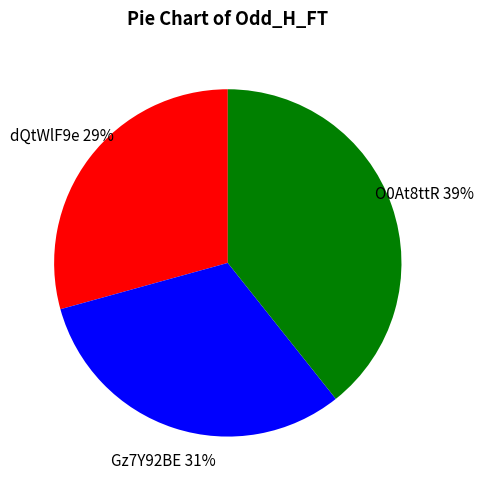

How many segments does this pie chart have?

3